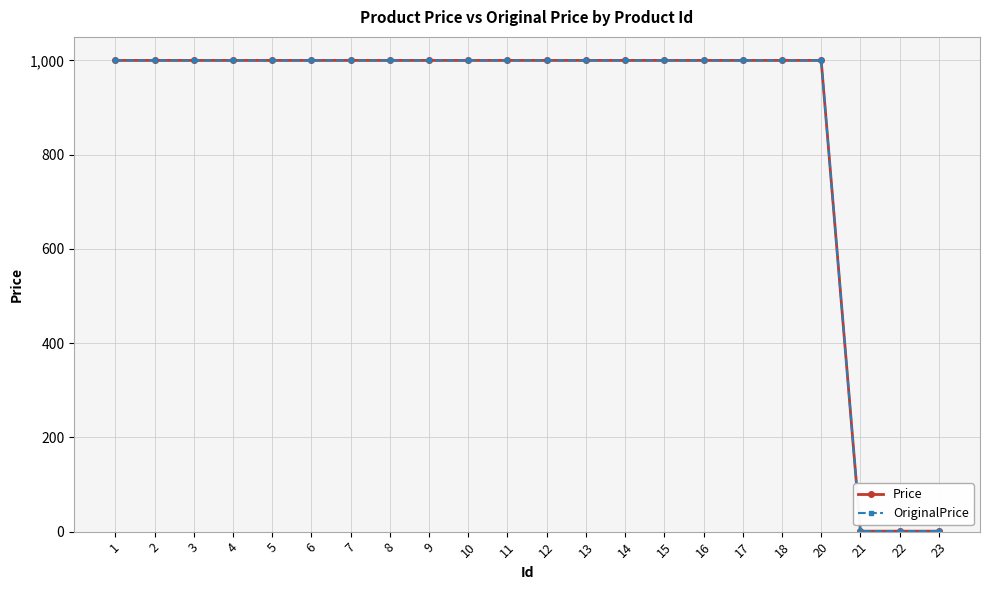

Between 5 and 9, which series saw the biggest shift?

Price